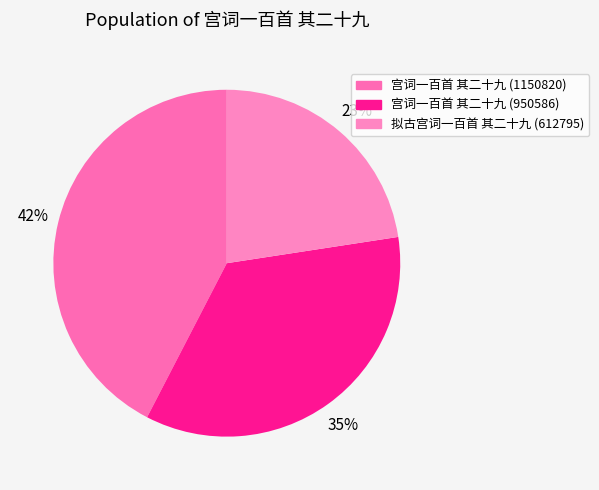

Count the number of slices in the pie.

3